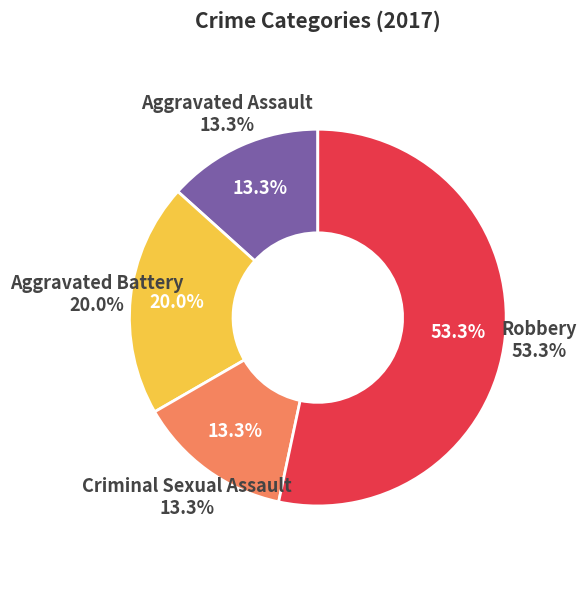

Between Criminal Sexual Assault and Robbery, which is larger?

Robbery